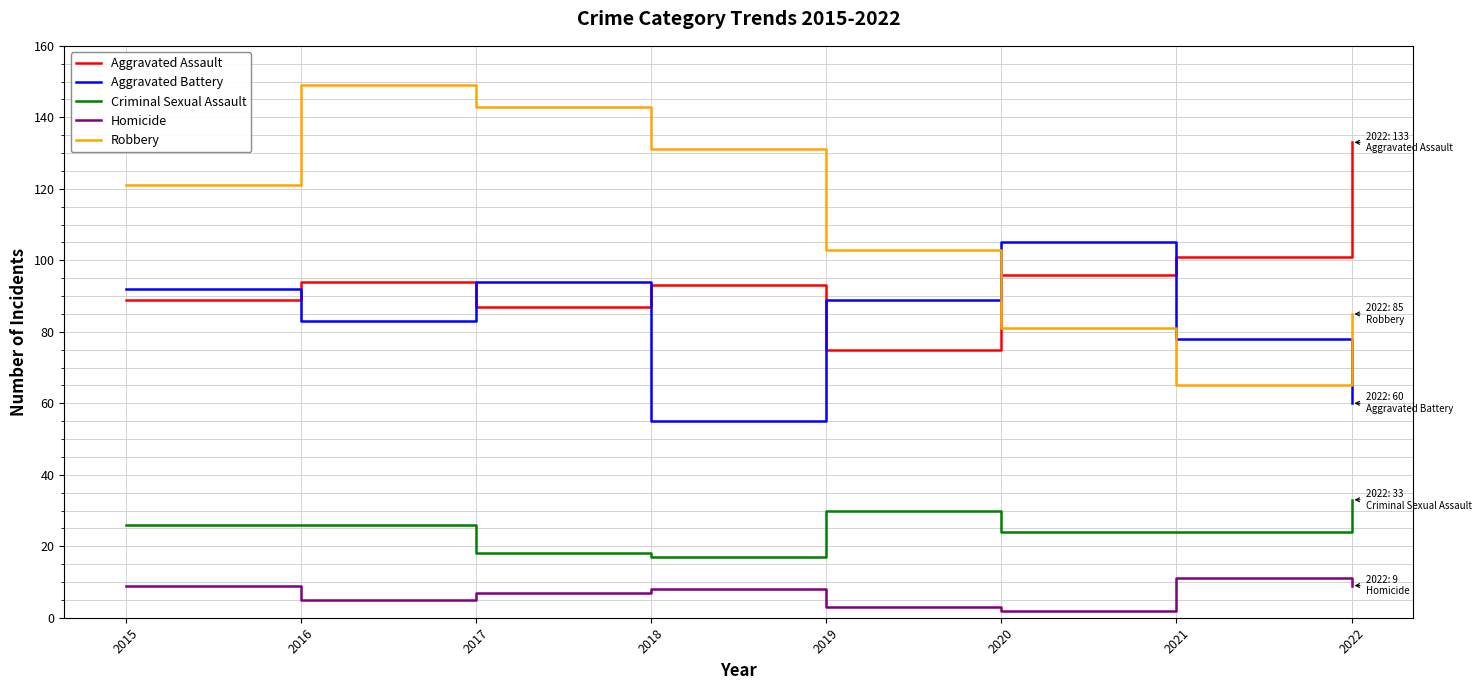

How many lines are shown in the chart?

5